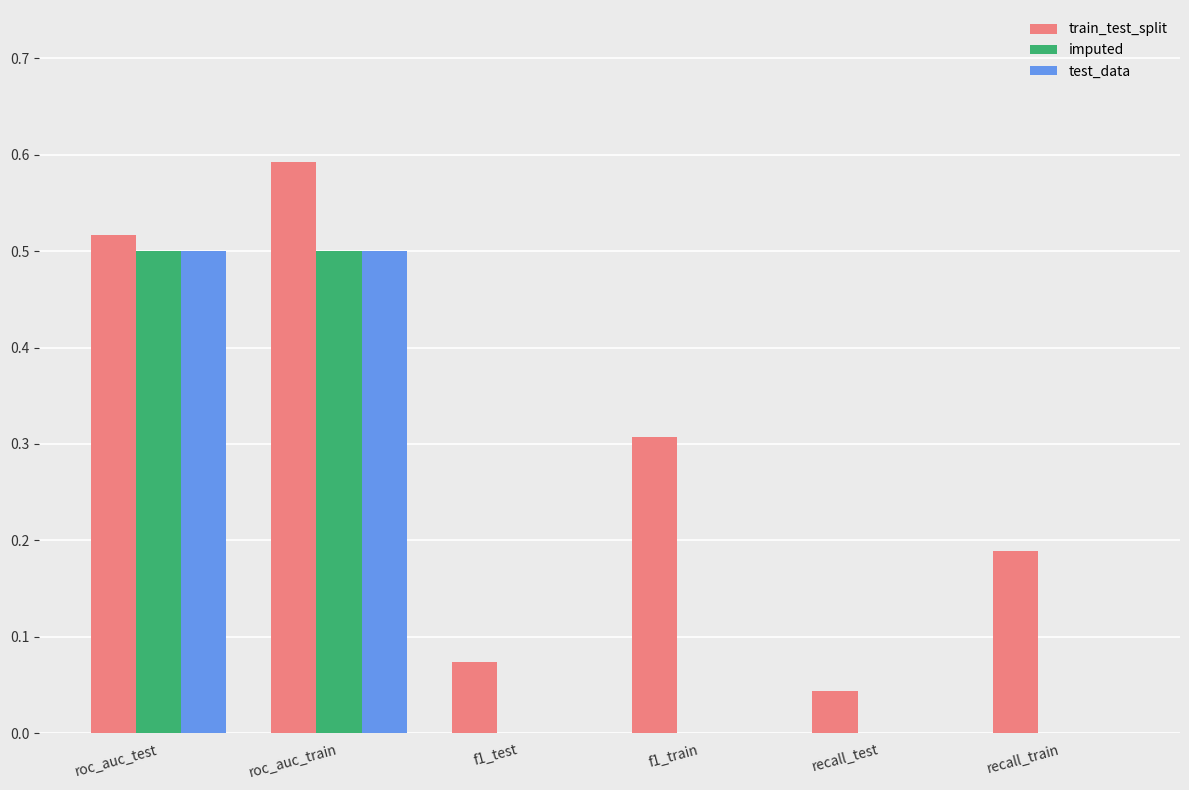

Between f1_train and recall_test, which series saw the biggest shift?

train_test_split